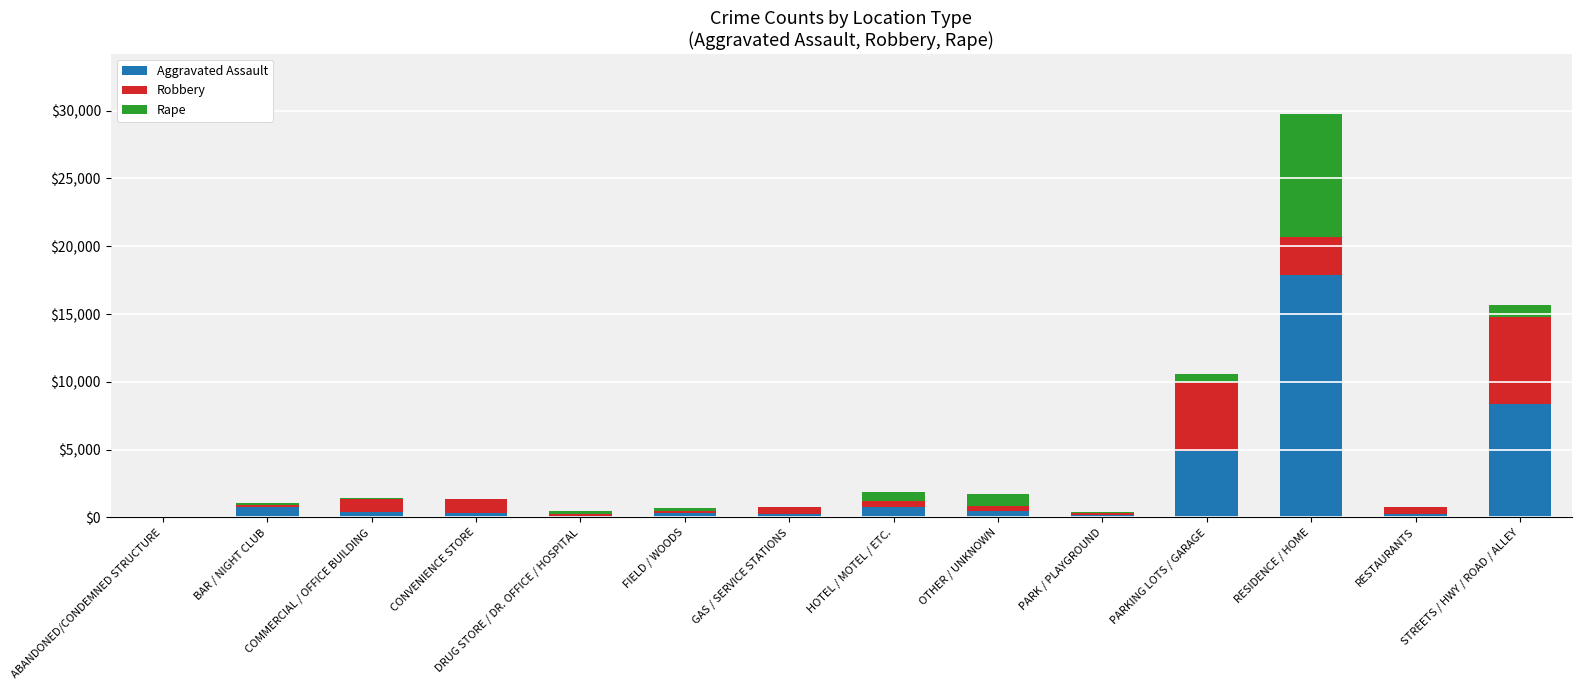

At which category is the sum across all series the highest?

RESIDENCE / HOME